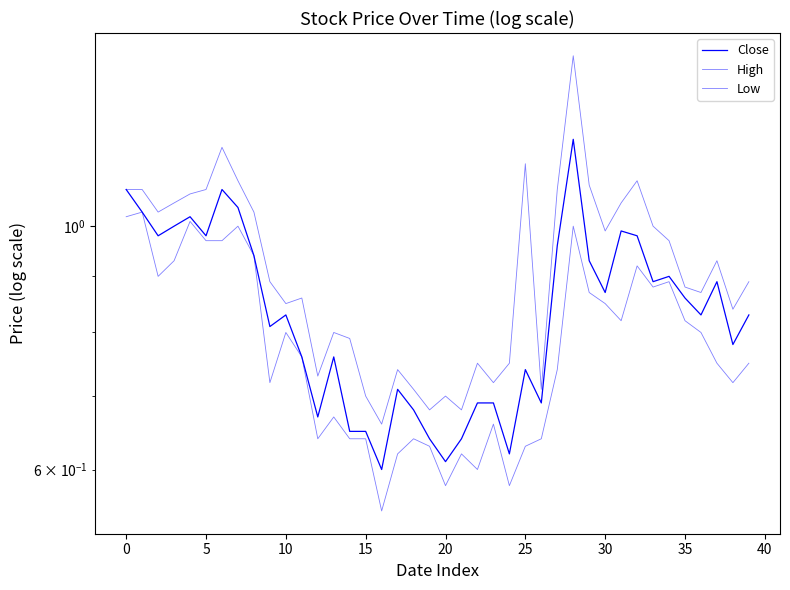

Is the value of Close at 32 greater than the value of High at 40?

Yes